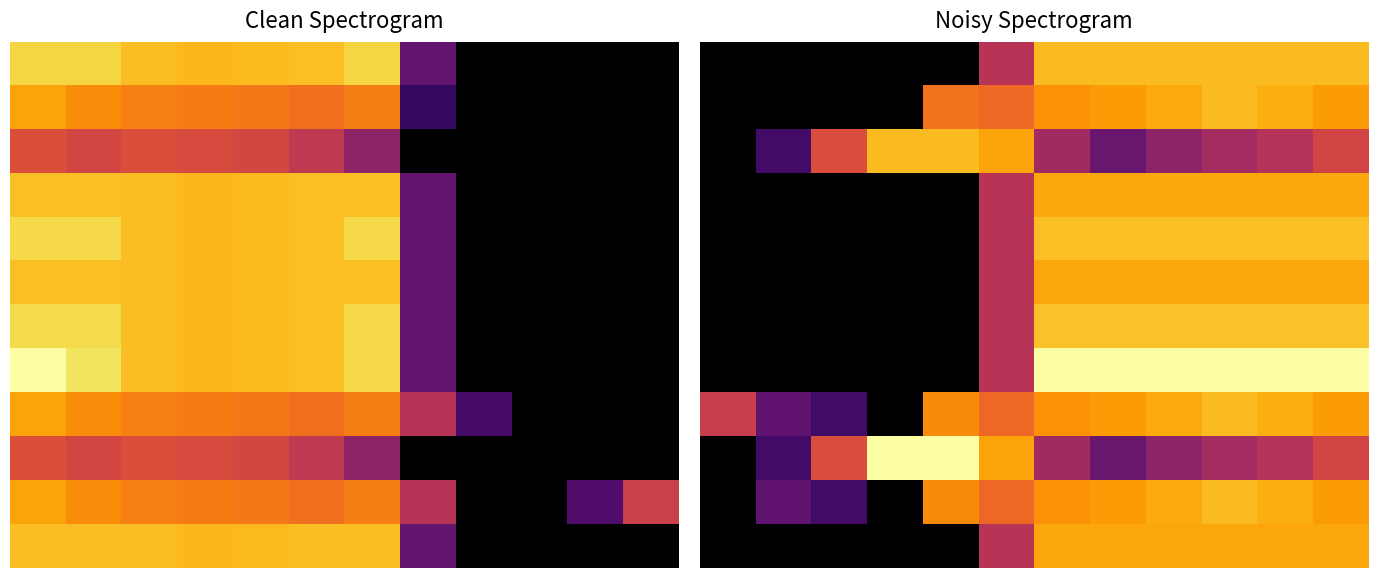

What is the difference between the highest and lowest values at 1?

141.2